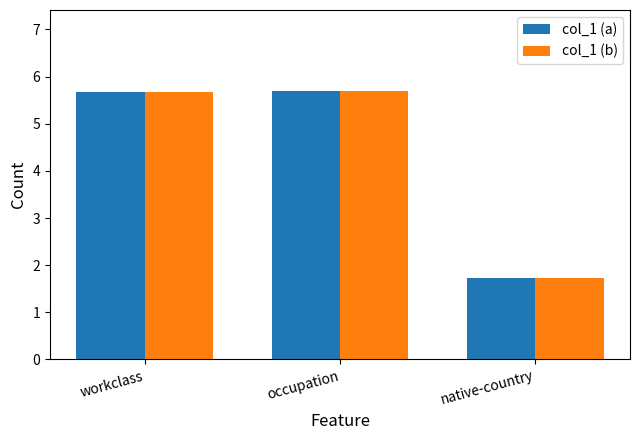

What is the minimum value shown in the chart?

1.7